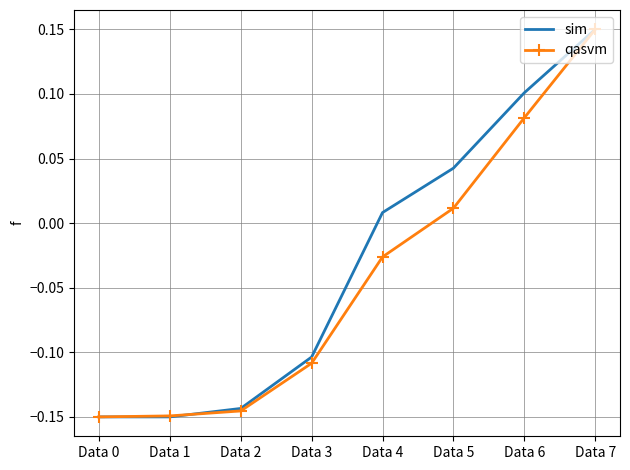

At which label does qasvm reach its peak?

Data 7